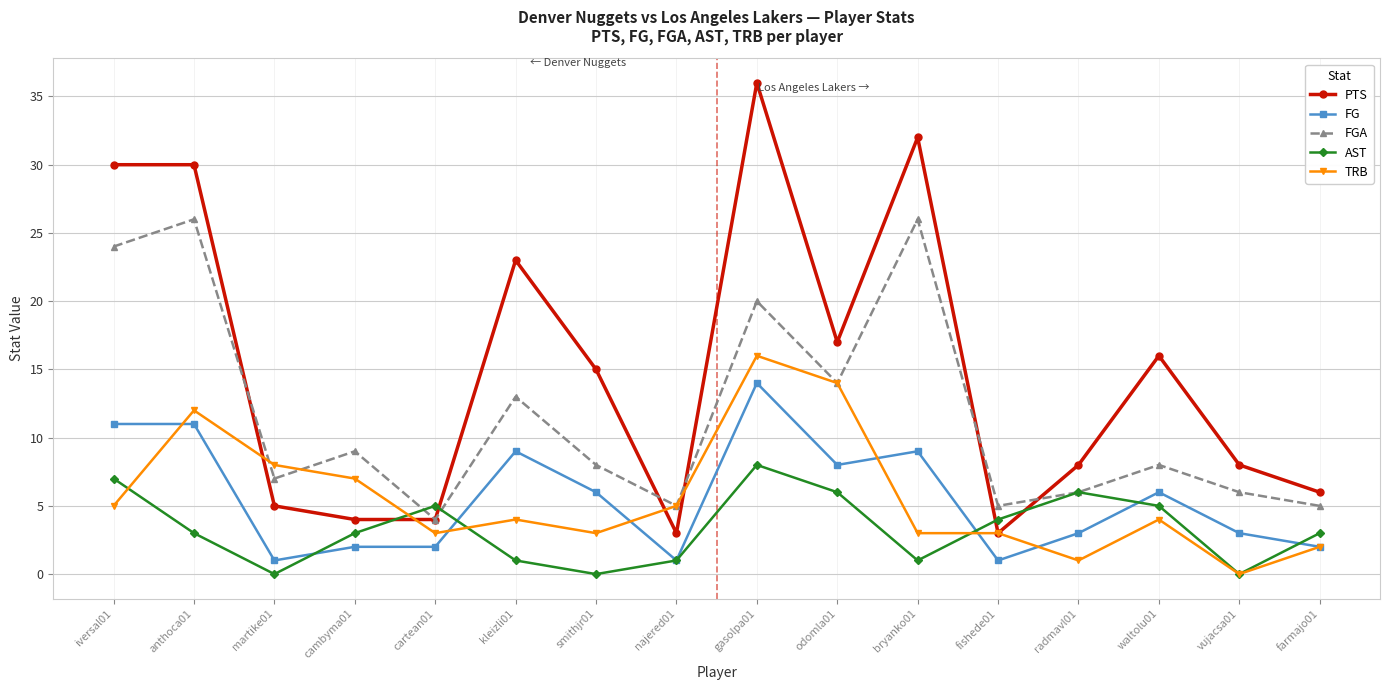

How many values in TRB are above zero?

15